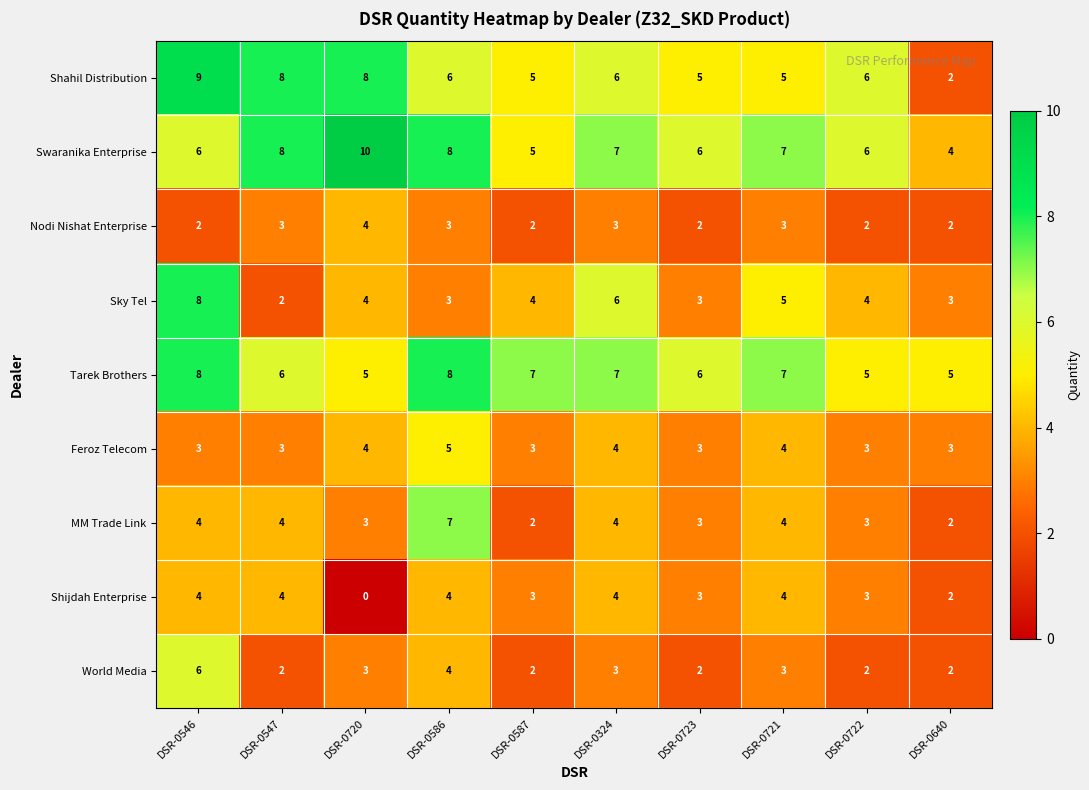

What is the difference between the maximum and minimum values in the Shahil Distribution series?

7